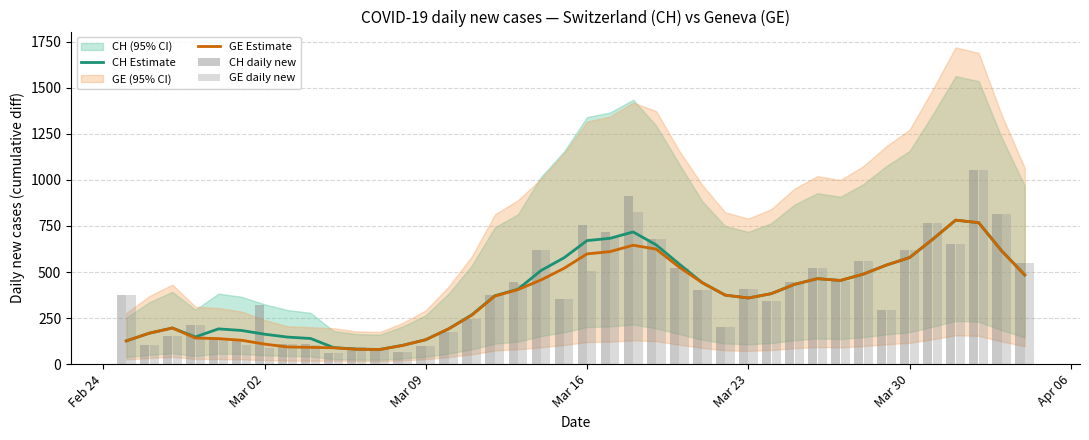

Reading left to right, list all the values displayed in this chart.

CH Estimate: 126.0	168.0	196.2	147.6	191.4	182.8	162.4	146.8	139.2	89.8	81.6	79.8	102.2	132.6	192.0	267.8	371.4	406.6	508.0	577.2	670.6	683.0	717.6	647.4	543.6	442.2	374.6	359.0	382.6	432.8	464.0	454.2	488.8	538.0	578.4	677.2	781.6	768.0	614.8	484.2
GE Estimate: 126.0	168.0	196.2	141.6	138.4	129.6	108.8	93.2	91.0	88.6	80.6	79.2	101.6	132.6	192.0	265.8	369.4	404.6	456.8	520.0	598.4	610.8	645.4	624.4	526.6	442.2	374.6	359.0	382.6	432.8	464.0	454.2	488.8	538.0	578.4	677.2	781.6	768.0	614.8	484.2
CH daily new: 375.0	104.0	151.0	210.0	141.0	132.0	323.0	108.0	108.0	63.0	94.0	76.0	67.0	99.0	175.0	246.0	373.0	446.0	617.0	351.0	753.0	719.0	913.0	679.0	524.0	402.0	200.0	406.0	341.0	446.0	520.0	451.0	562.0	292.0	619.0	766.0	653.0	1056.0	814.0	551.0
GE daily new: 375.0	104.0	151.0	210.0	141.0	102.0	88.0	107.0	106.0	63.0	91.0	76.0	67.0	99.0	175.0	246.0	373.0	436.0	617.0	351.0	507.0	689.0	828.0	679.0	524.0	402.0	200.0	406.0	341.0	446.0	520.0	451.0	562.0	292.0	619.0	766.0	653.0	1056.0	814.0	551.0